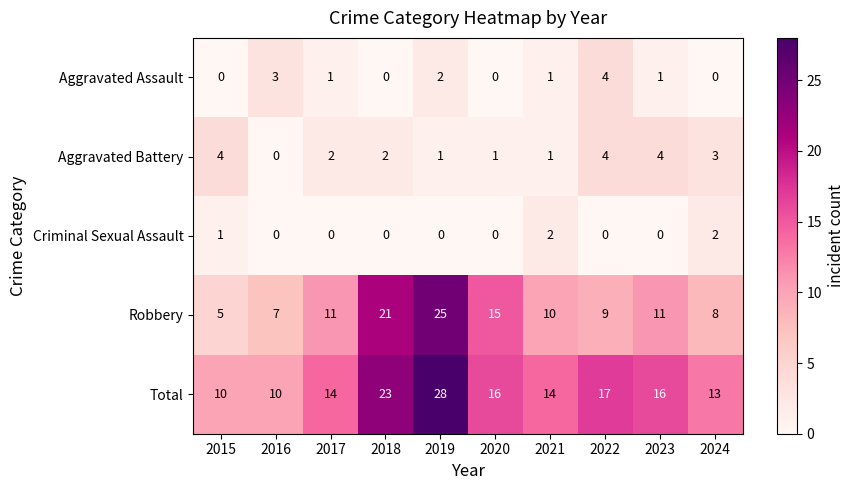

Count the Criminal Sexual Assault values in the range 0 to 1.

8